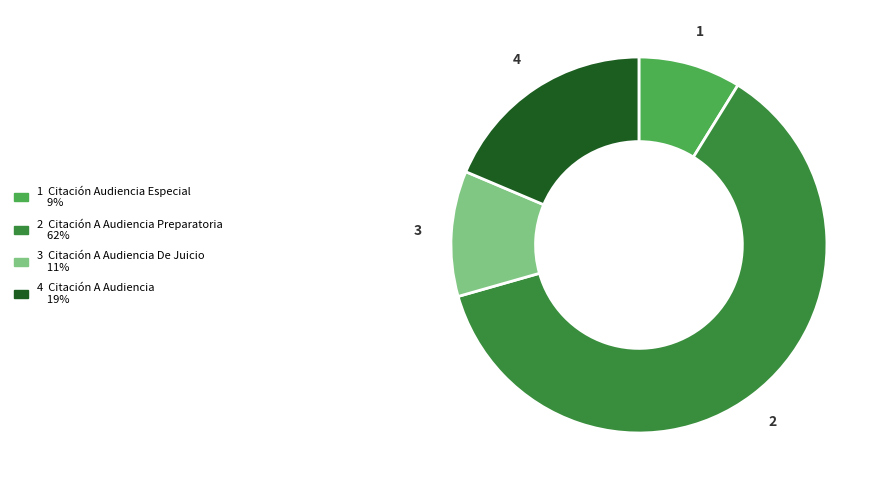

Is there any slice that represents more than half of the pie?

Yes